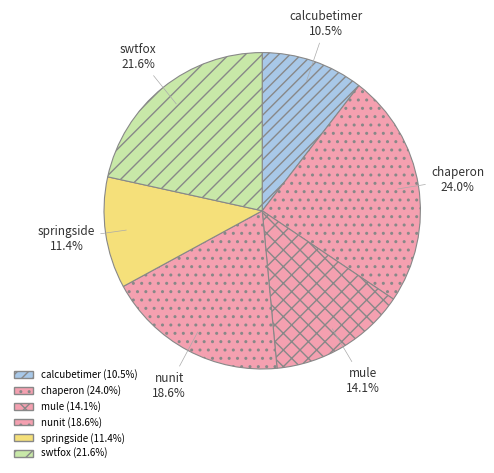

How many segments does this pie chart have?

6